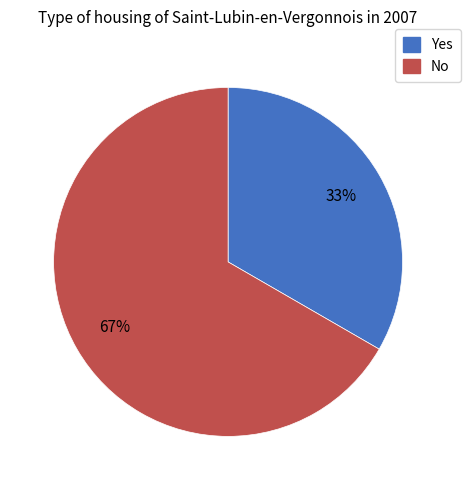

Which slice is the smallest?

Yes